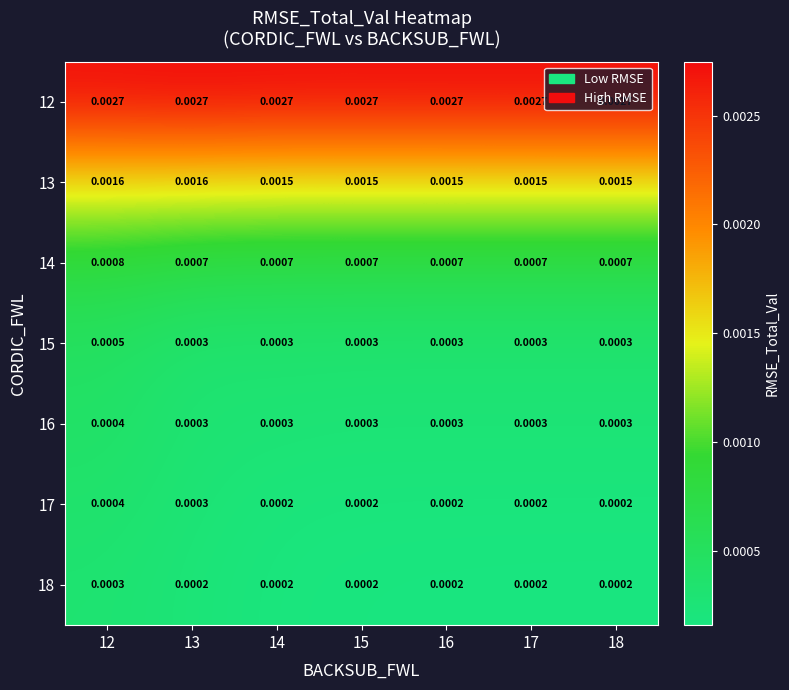

Is the value of 16 at 16 greater than the value of 15 at 12?

No